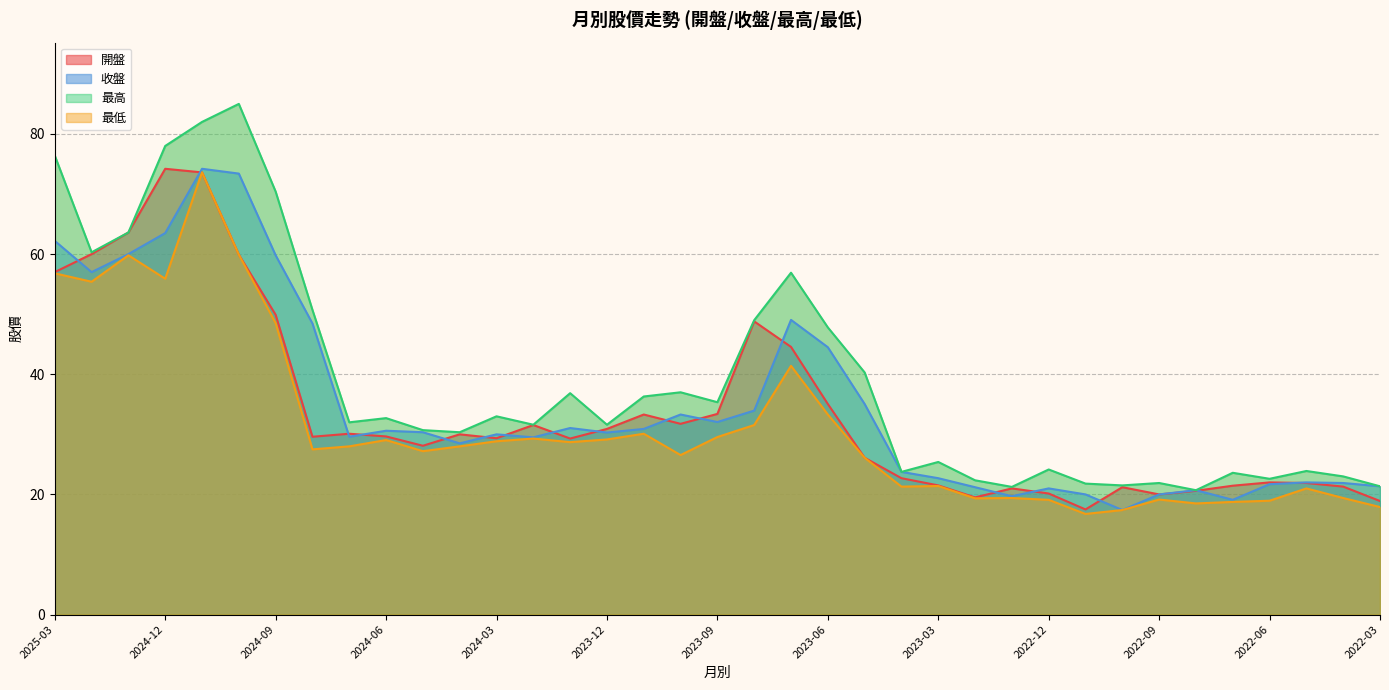

Which series changed the most between 2025-02 and 2024-11?

最高